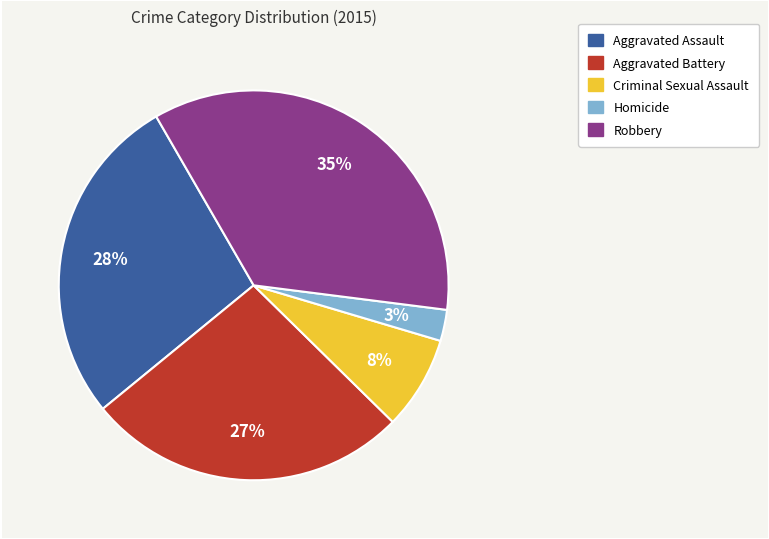

What is the ratio of the value at Aggravated Battery to the value at Criminal Sexual Assault?

3.4